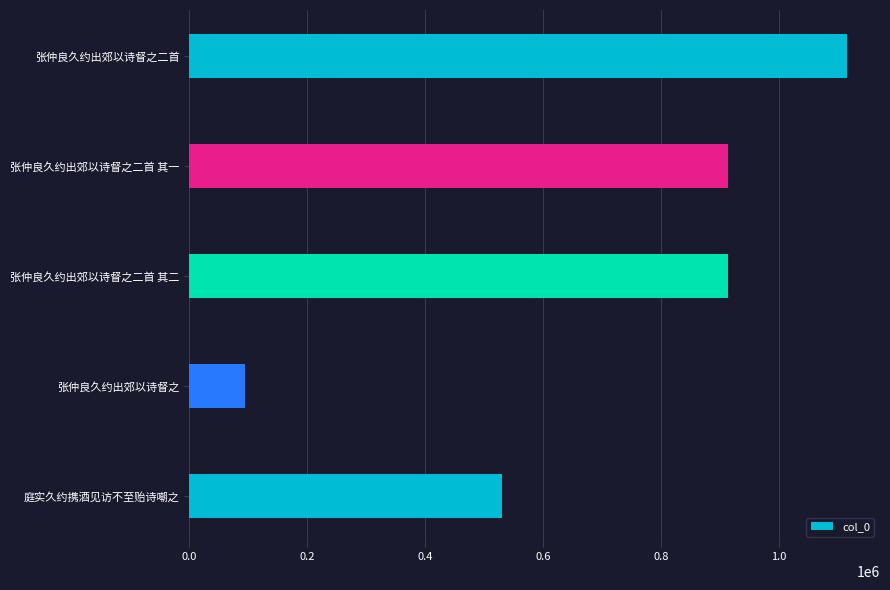

What is the value of the 1st bar from the top?

1115325